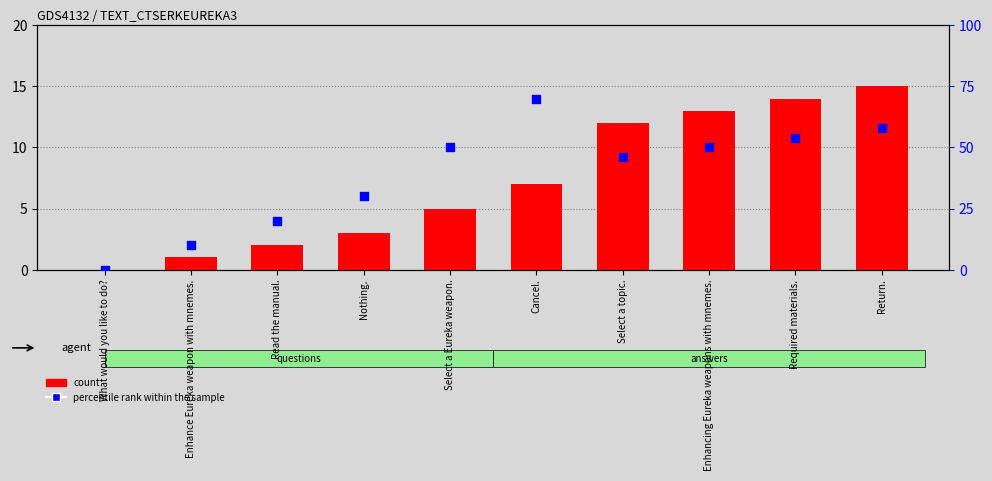

Which series contains the highest Y value?

percentile rank within the sample